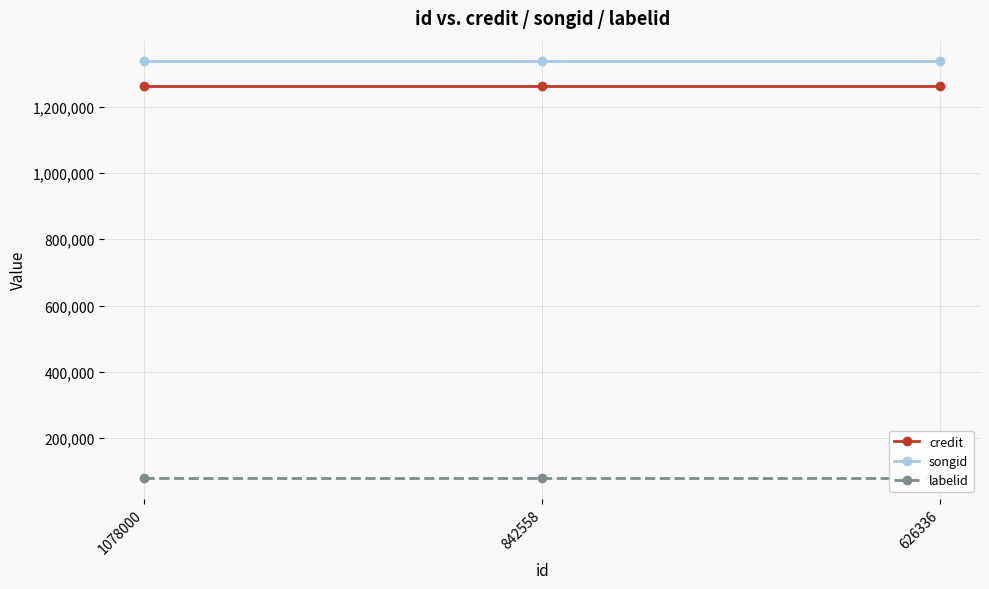

List the series in order of their peak value, lowest first.

labelid, credit, songid